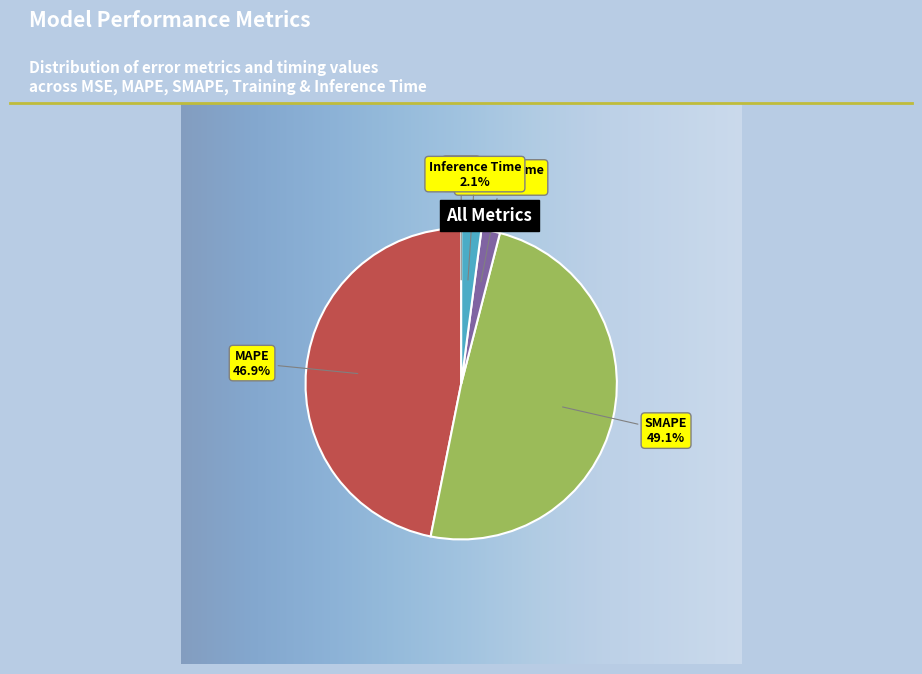

What percentage do Inference Time and SMAPE together represent?

51.2%